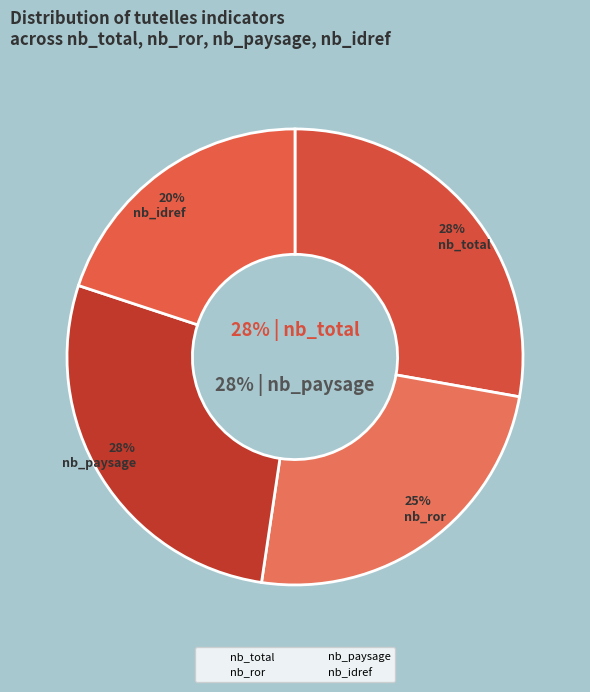

What portion of the pie excludes nb_idref?

80.1%